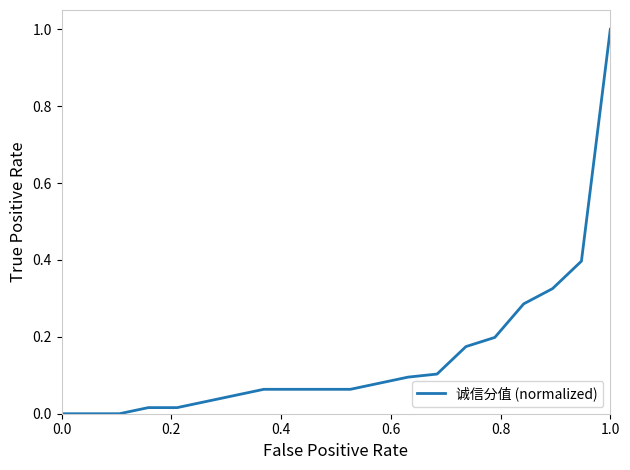

What is the difference between the maximum and minimum values?

1.0